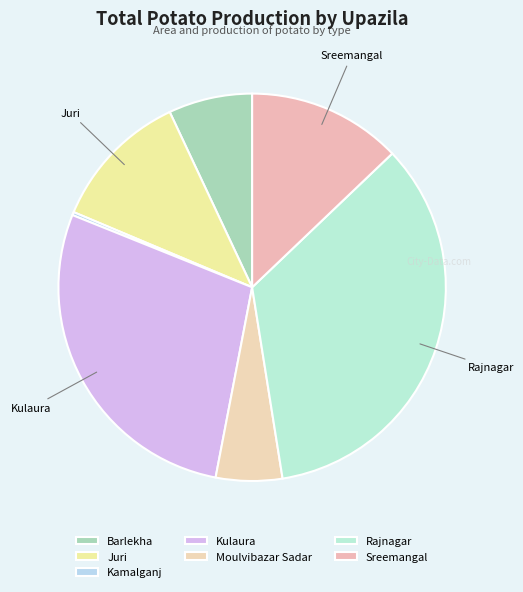

Do Juri and Moulvibazar Sadar together represent more than half of the pie?

No